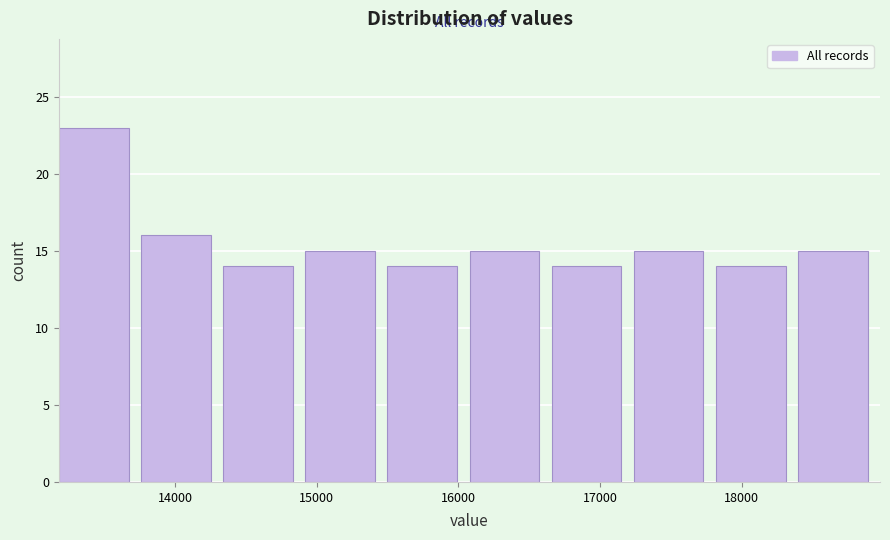

Reading left to right, transcribe this chart: for each bar, give the range it covers on the x-axis and its height. Neither the bar edges nor the heights are printed on the chart, so give them approximately, as read against the axes.

13200 to 13800: 23
13800 to 14300: 16
14300 to 14900: 14
14900 to 15500: 15
15500 to 16100: 14
16100 to 16700: 15
16700 to 17200: 14
17200 to 17800: 15
17800 to 18400: 14
18400 to 19000: 15